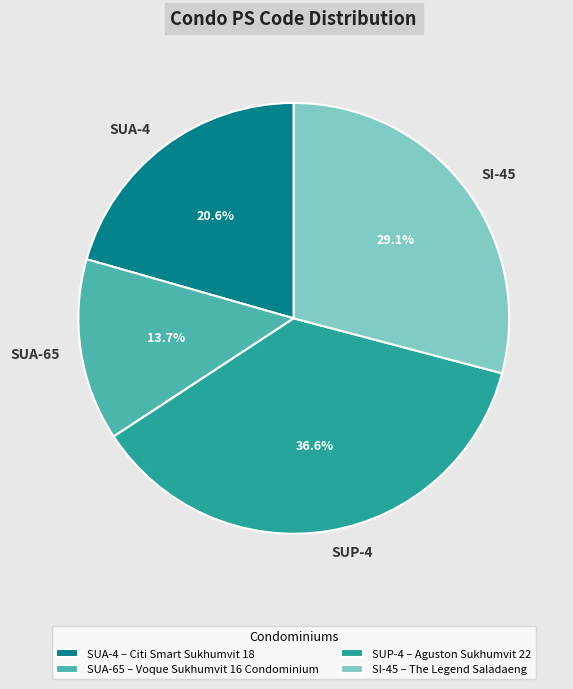

Is there a majority slice in this chart?

No